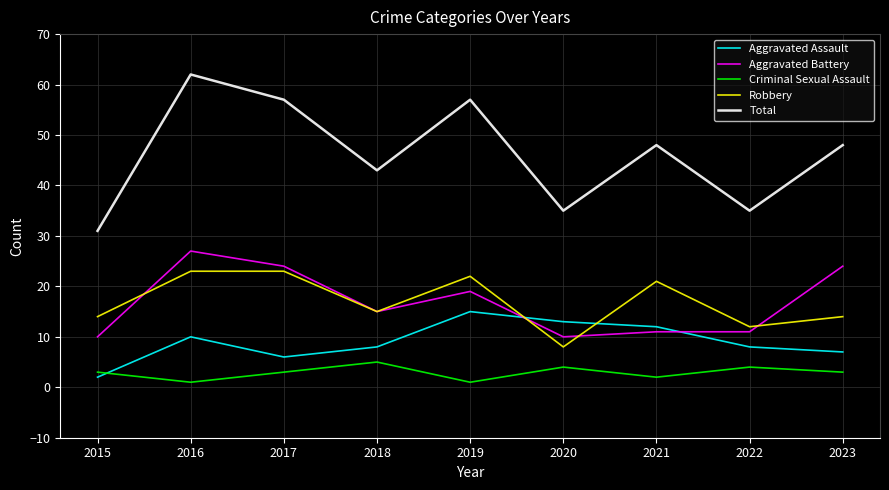

True or false: Total has a value of 26 at 2018.

False